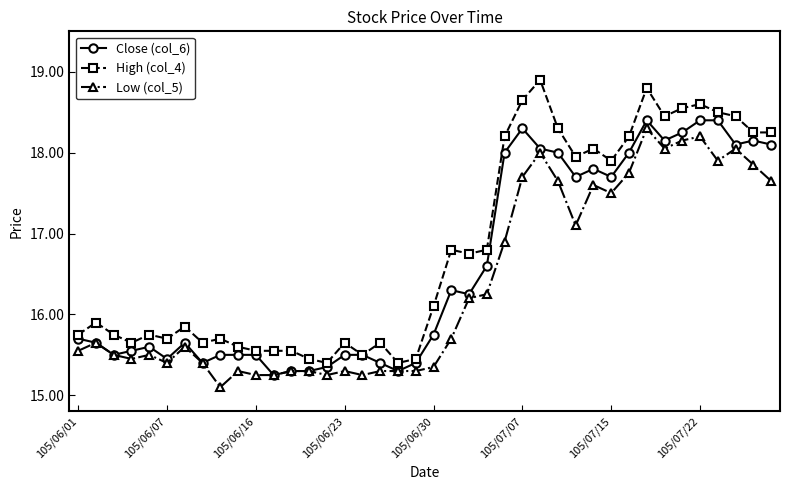

True or false: High (col_4) has more than 1 points higher than both neighbors.

True